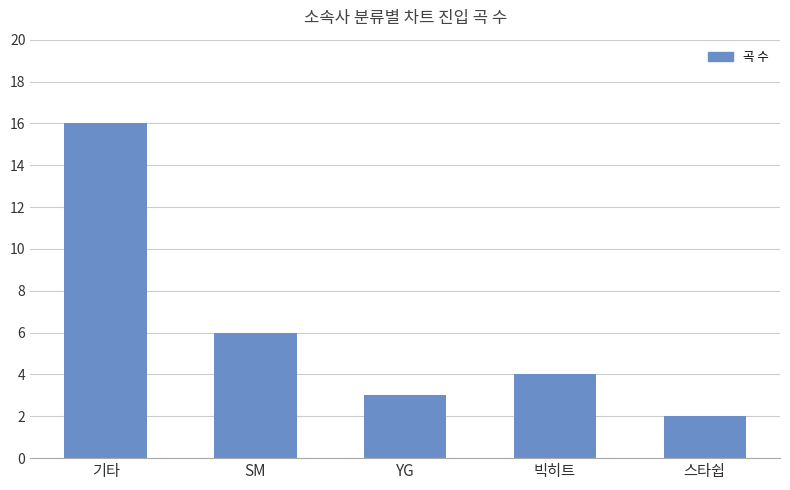

What is the difference between the maximum and second lowest values?

13